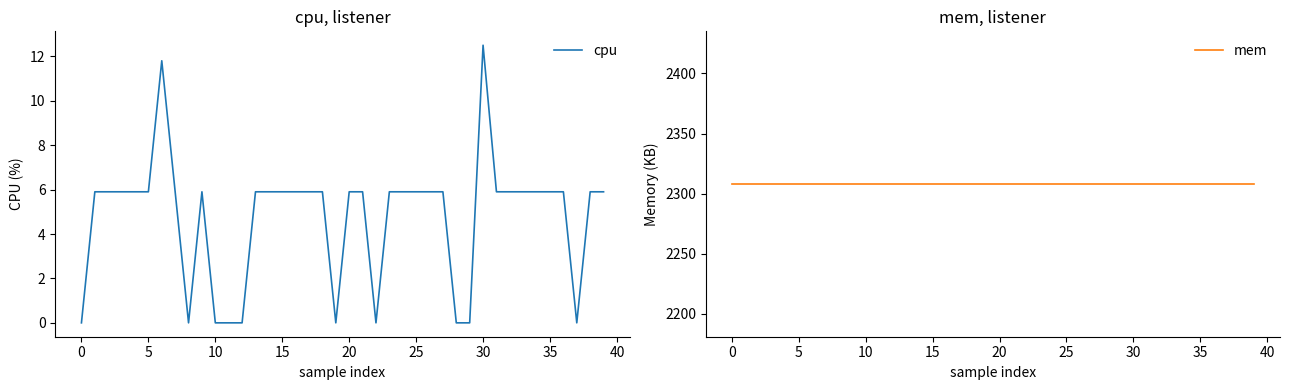

The mem series shows 3940.9 at 25. True or false?

False